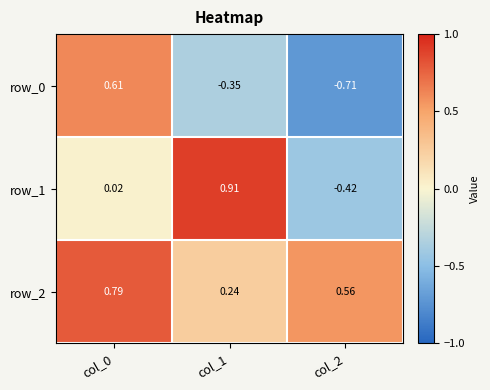

What is the sum of all row_1 values?

0.5